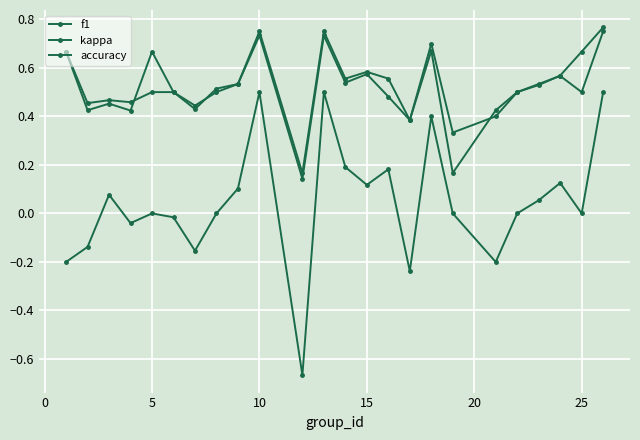

How many lines are shown in the chart?

3